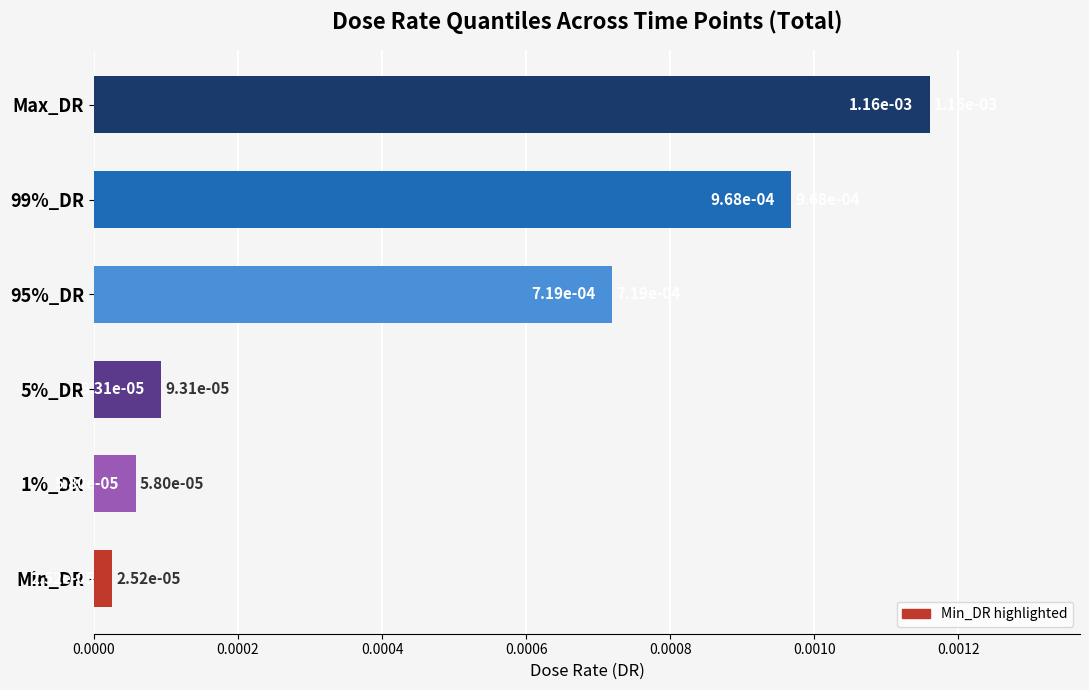

What is the label of the 1st bar from the bottom?

Min_DR